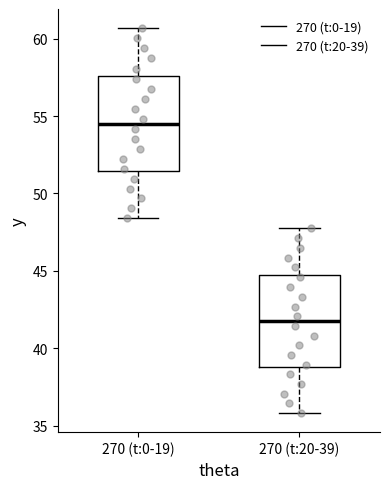

Reading left to right, transcribe this box plot: for each box, give where its median line is, the range the box spans, and where its two whiskers end, as read against the y-axis. The values are not printed on the chart, so give them approximately, as read against the axis.

270 (t:0-19): median 54.5, box 51.5 to 57.5, whiskers 48.5 to 60.5
270 (t:20-39): median 42.0, box 39.0 to 45.0, whiskers 36.0 to 48.0